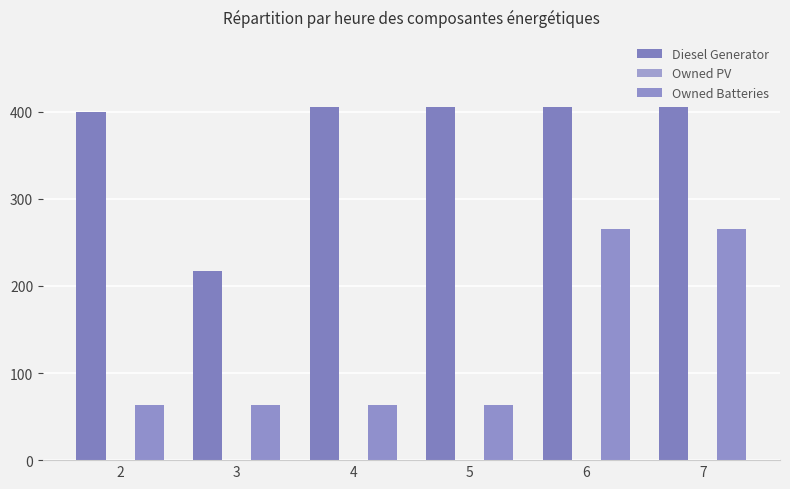

The Diesel Generator series shows 134.1 at 3. True or false?

False